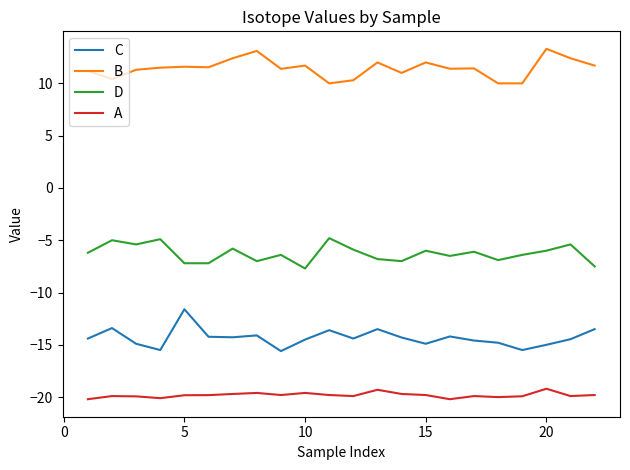

In B, how many points are higher than both neighbors (excluding endpoints)?

7